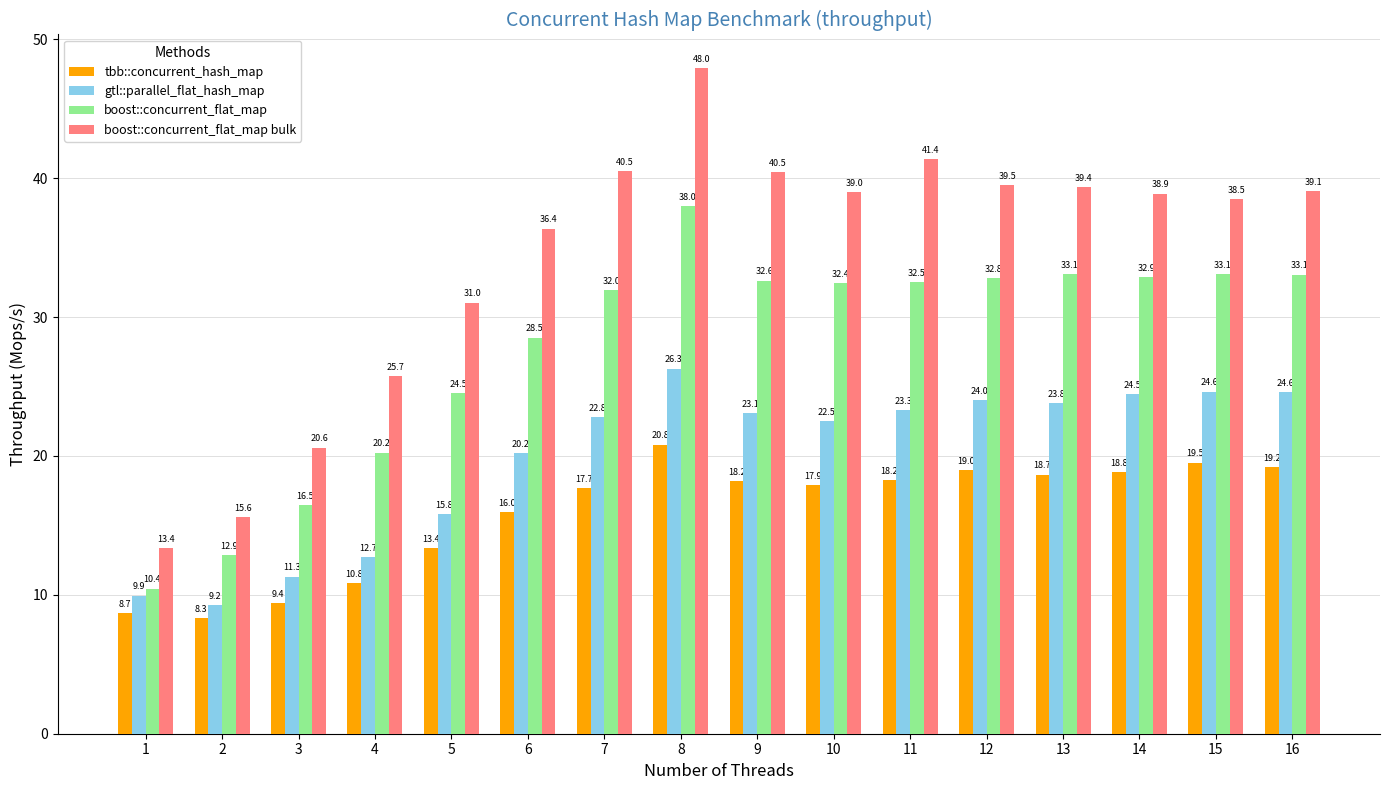

What is the difference between the tbb::concurrent_hash_map values at 3 and 13?

9.3